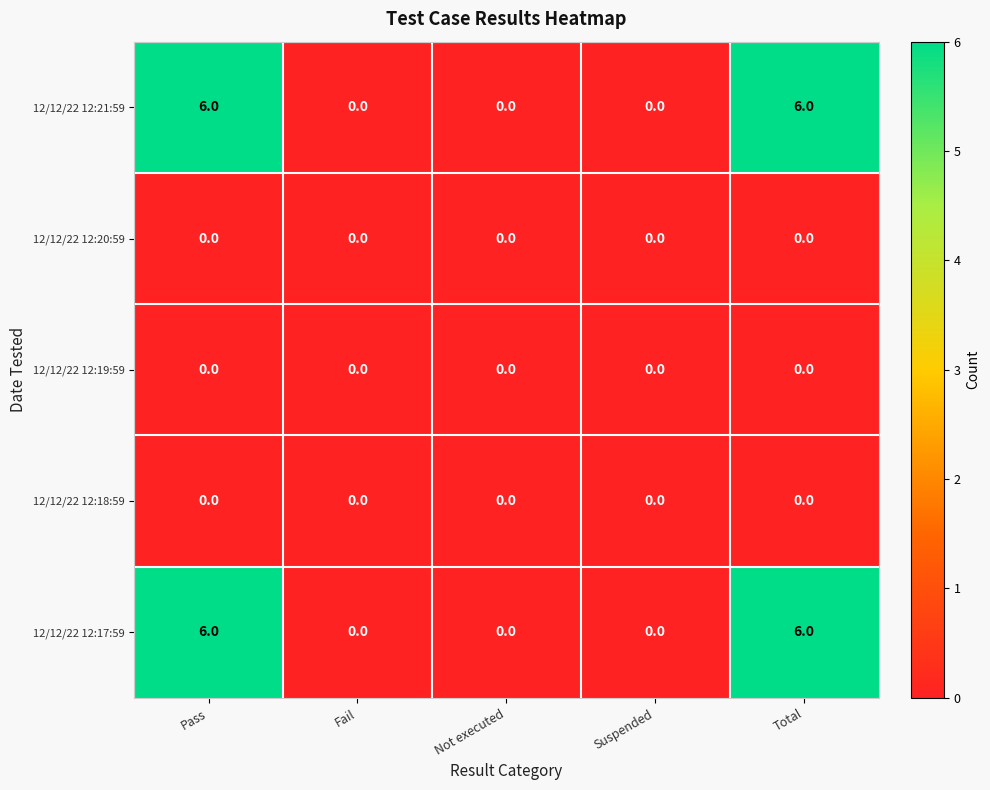

What is the maximum value shown in the chart?

6